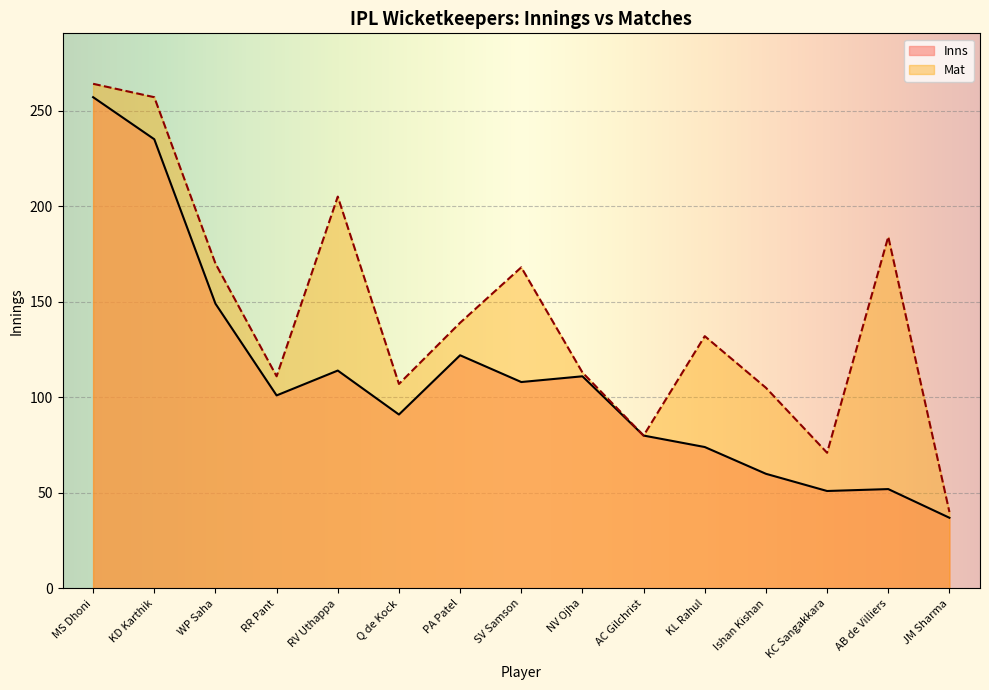

How many lines are shown in the chart?

2